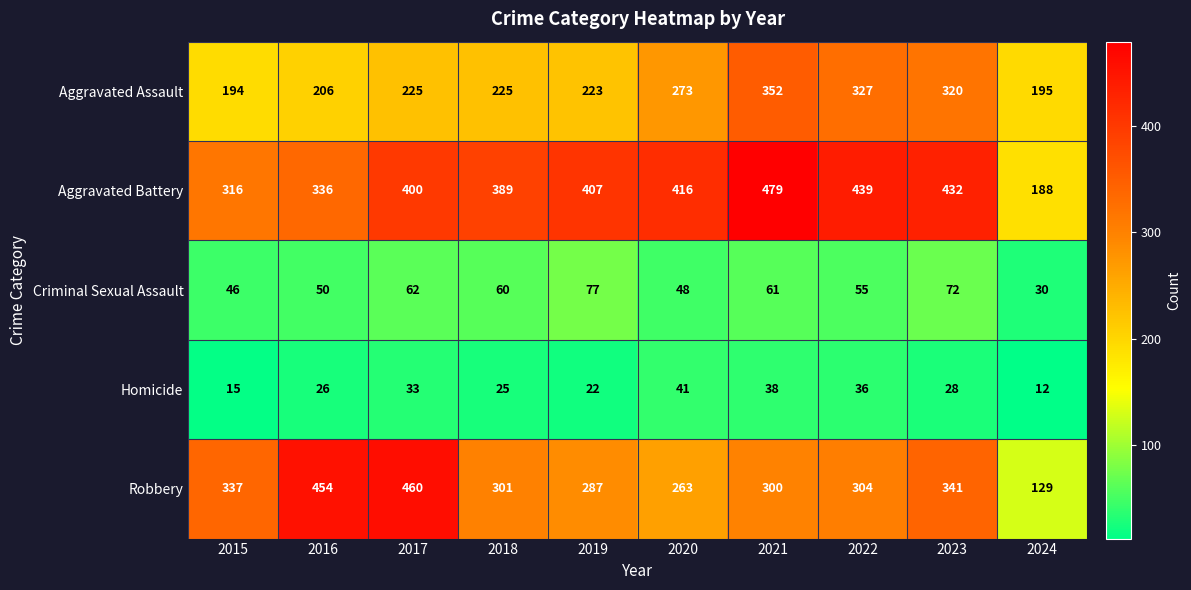

What is the maximum value shown in the chart?

479